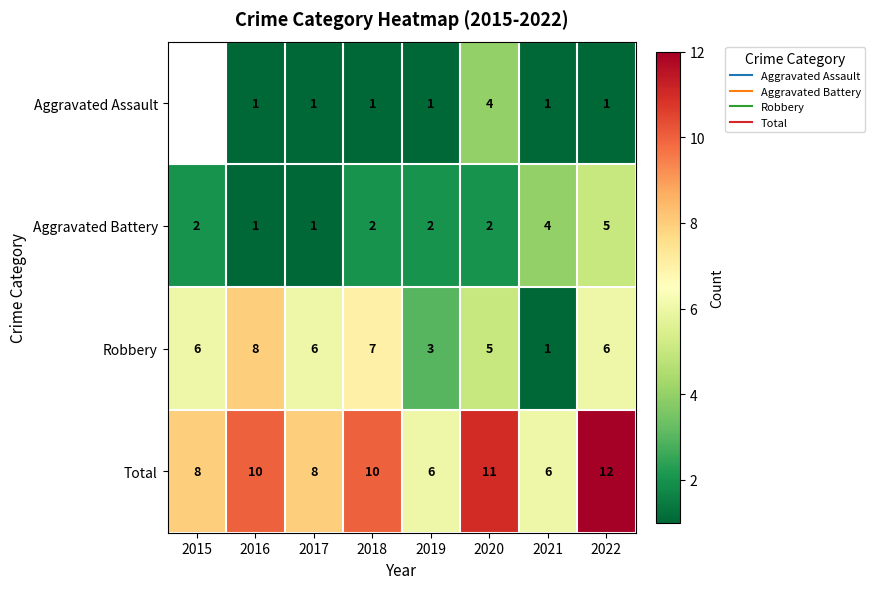

Which label corresponds to the smallest value in the chart?

2016